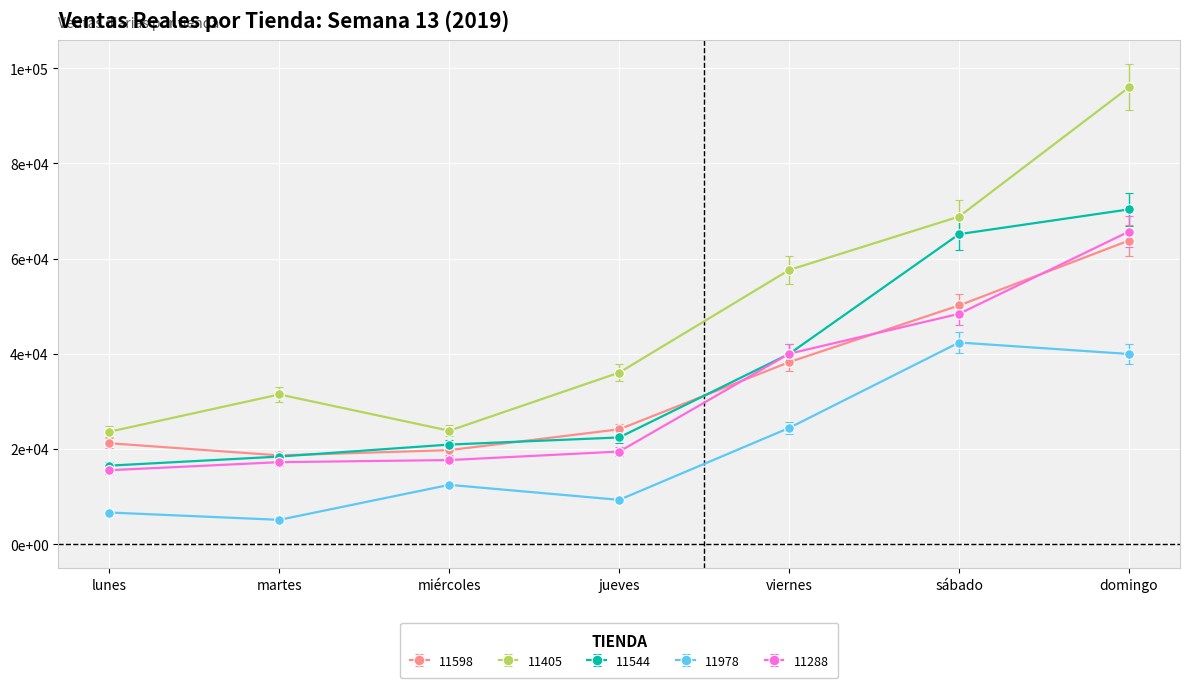

What is the minimum value for 11288?

15540.1